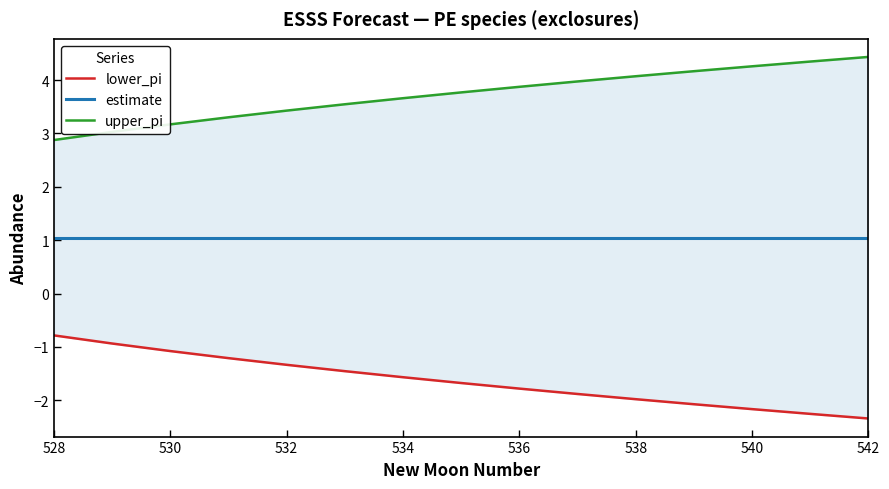

At which category is the sum across all series the highest?

538